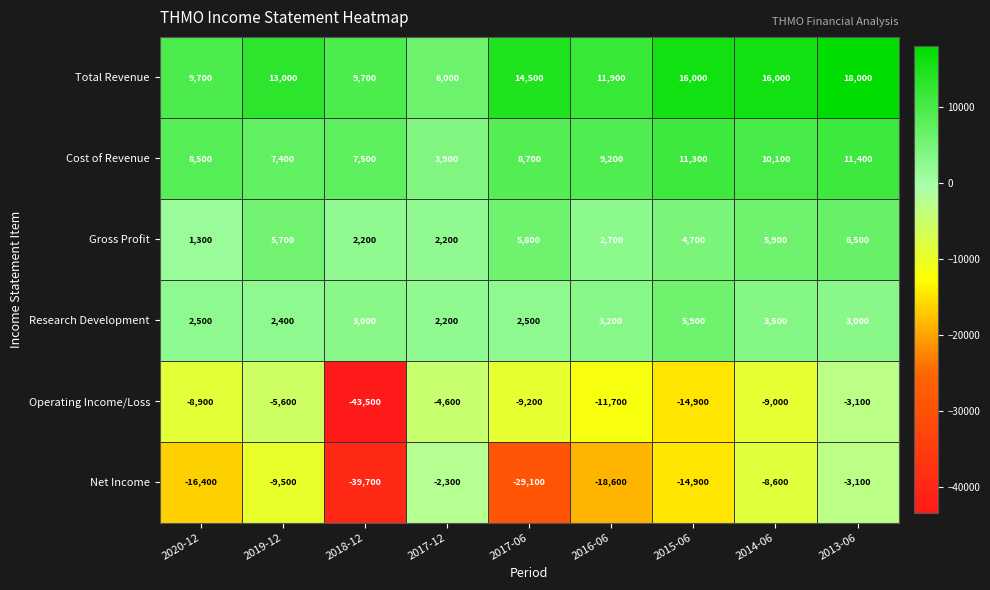

What is the approximate value of Gross Profit at 2020-12, to the nearest 10?

1300